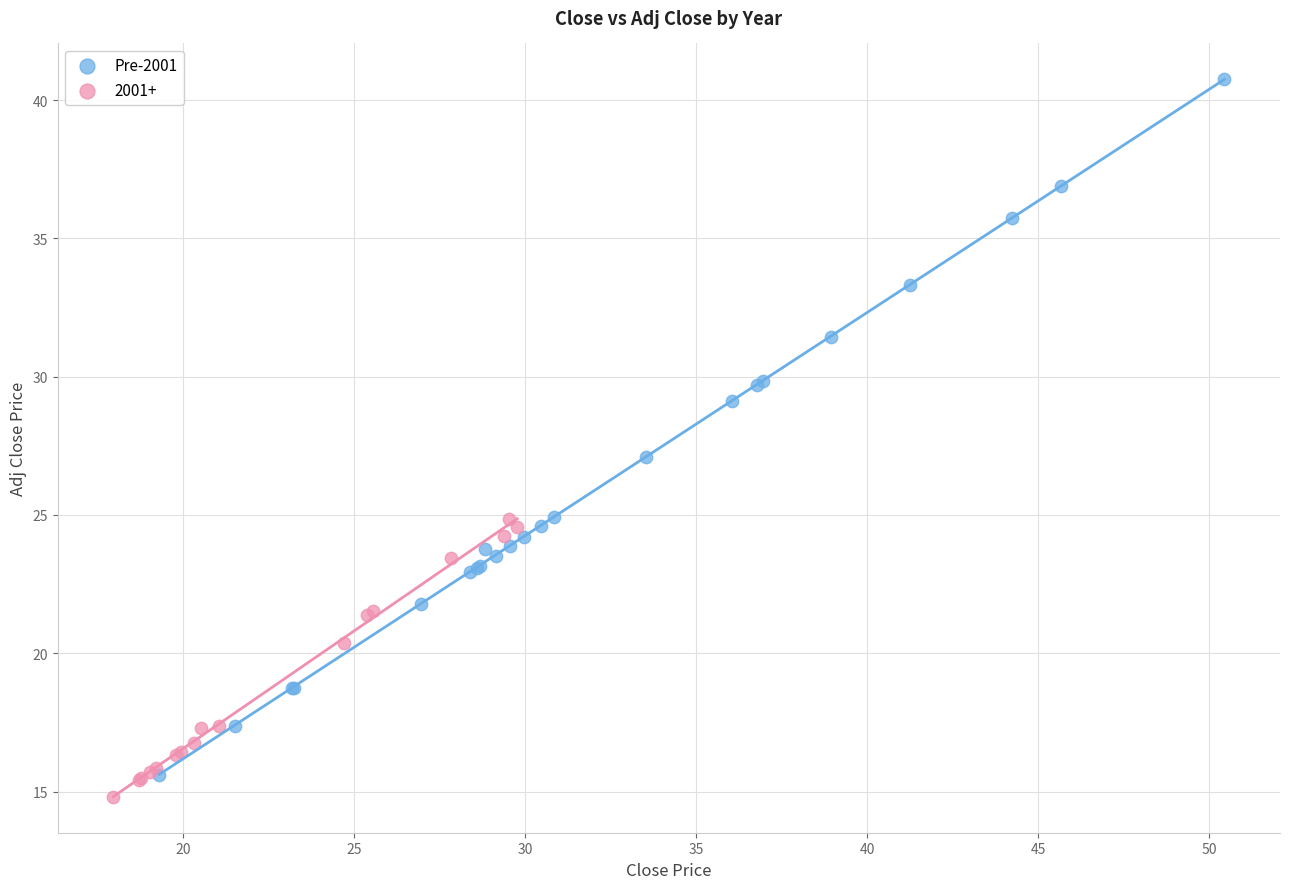

Which series contains the highest Y value?

Pre-2001